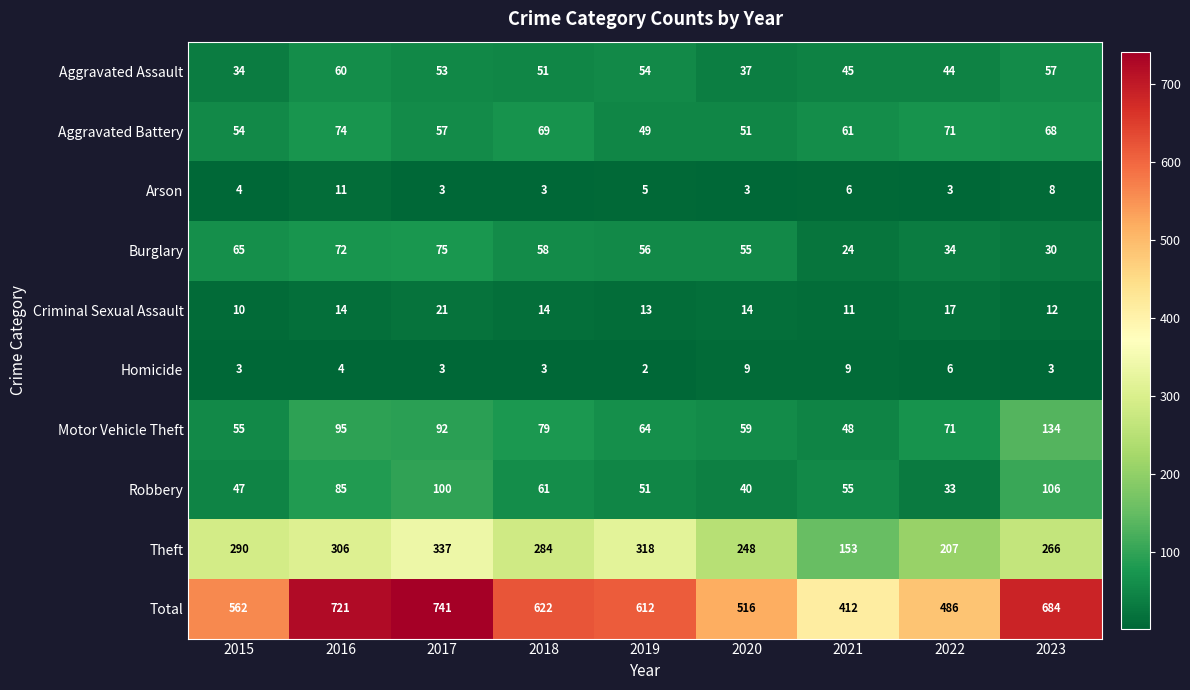

What is the sum of the Arson values at 2021 and 2022?

9